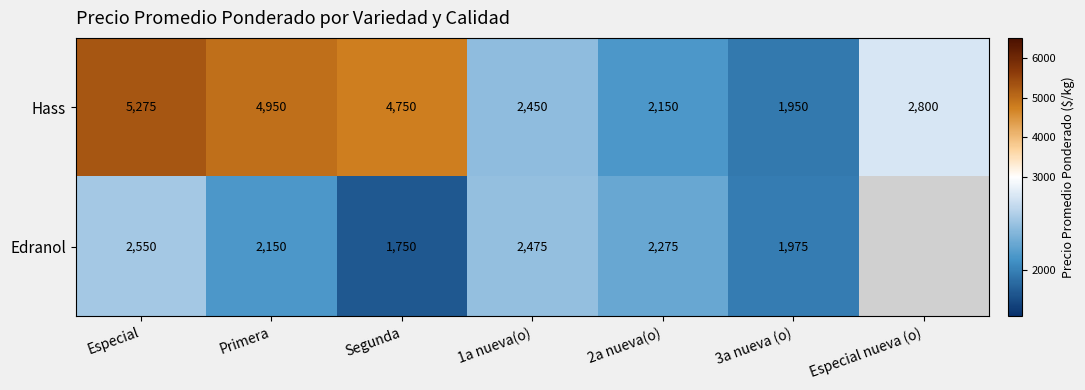

What is the total value across all series at Especial?

7825